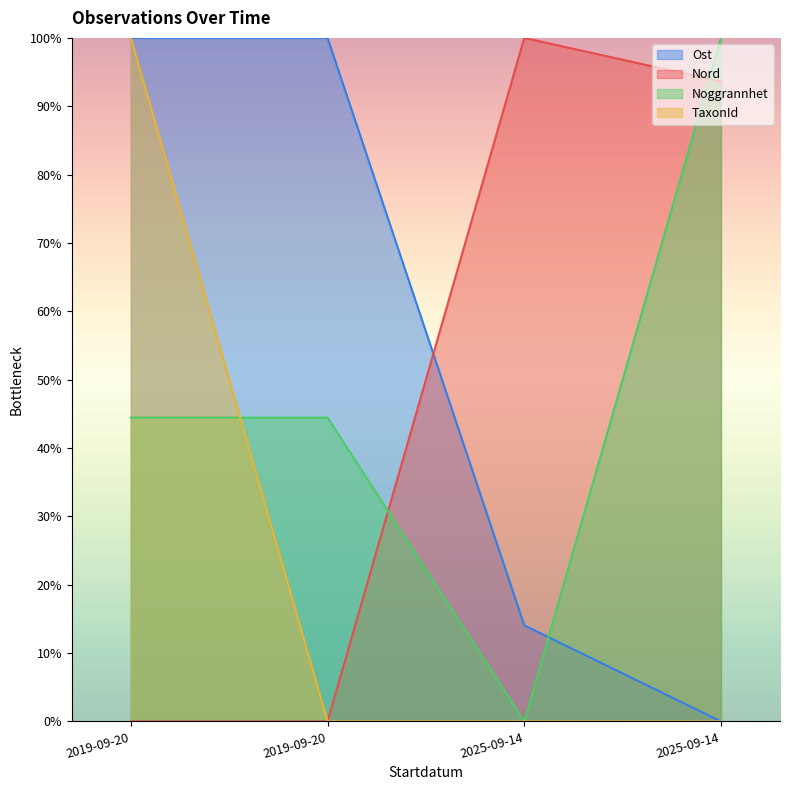

Is the value of Nord at 2019-09-20 greater than the value of Ost at 2025-09-14?

No